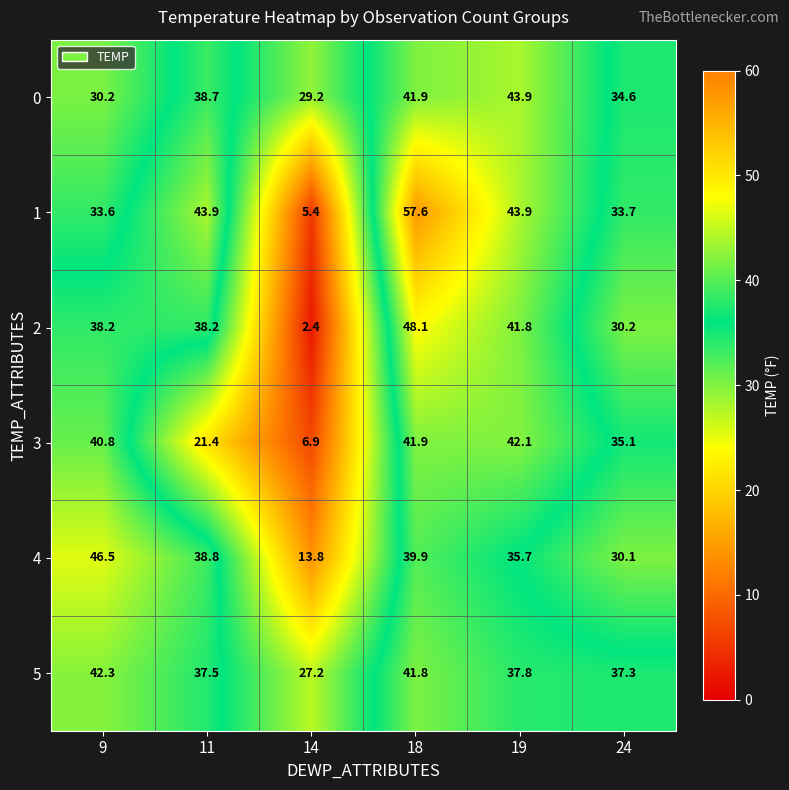

What is the sum of the 5 values at 19 and 14?

65.0